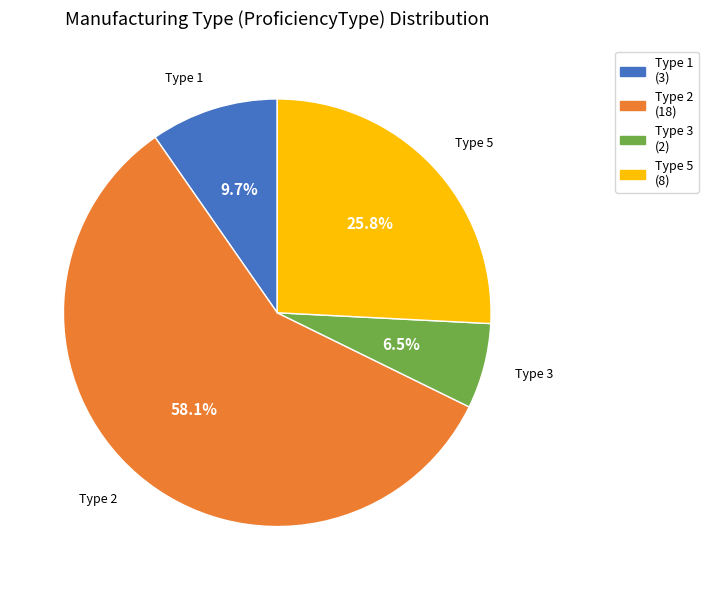

Rank the categories by value from highest to lowest.

Type 2, Type 5, Type 1, Type 3